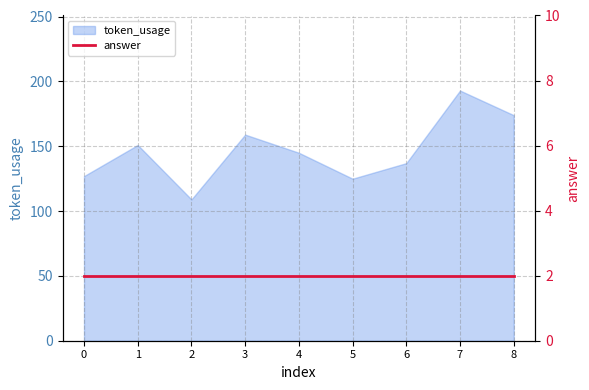

What is the sum of all values?

1320